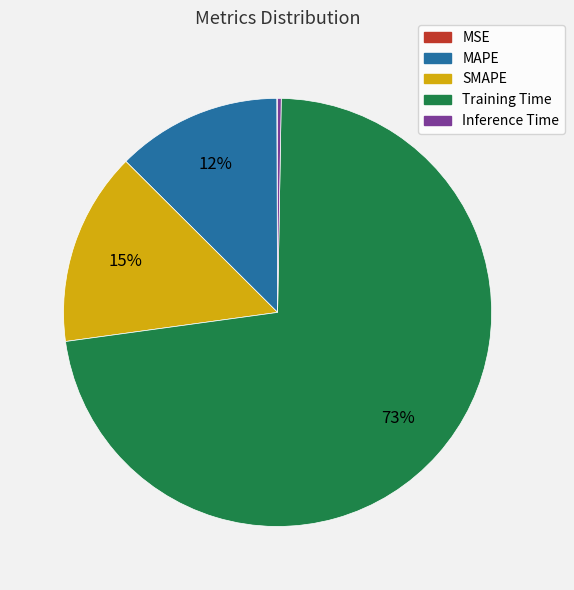

True or false: SMAPE accounts for 15% of the total.

True